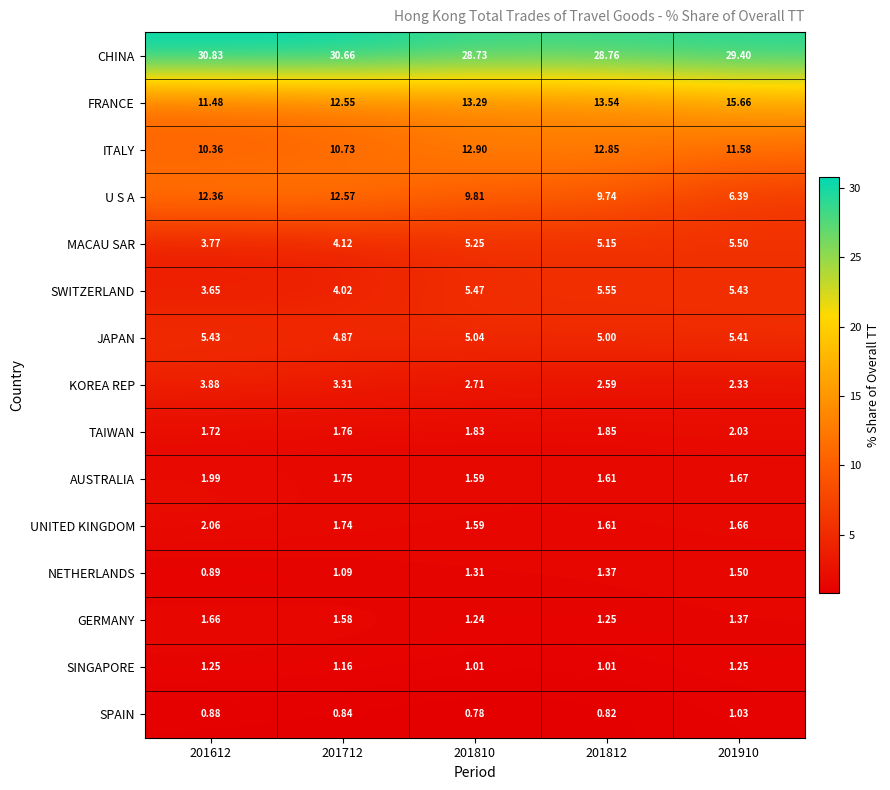

Is the value of U S A at 201712 greater than the value of TAIWAN at 201712?

Yes